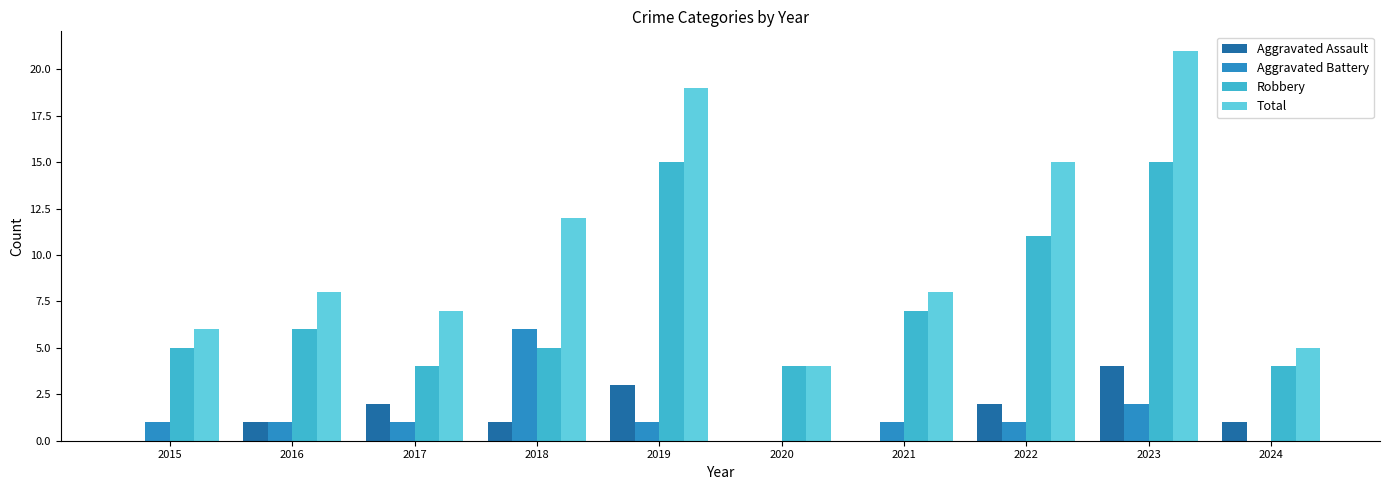

What is the sum of all Aggravated Assault values?

14